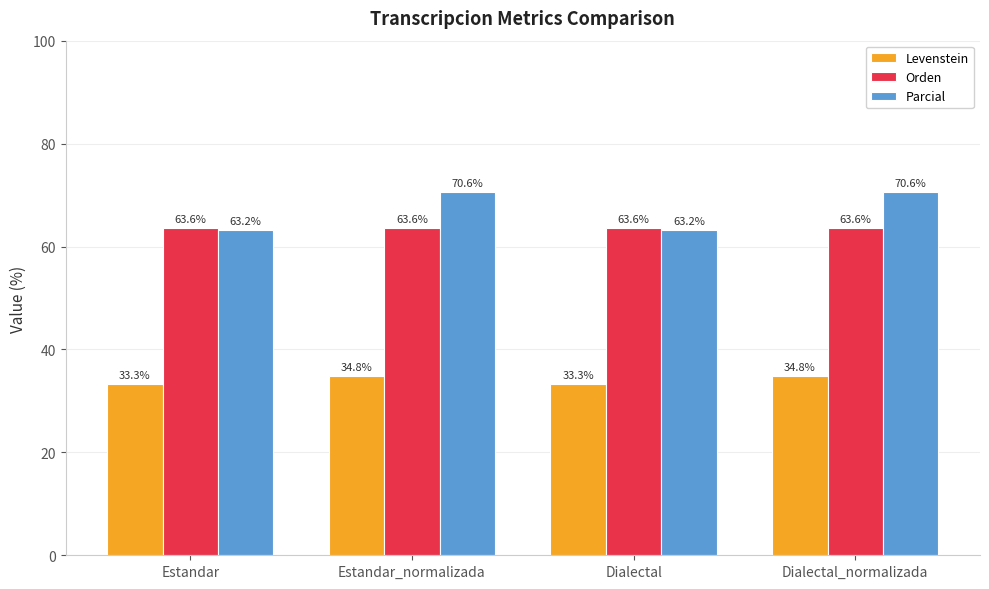

How many Levenstein values are between 33 and 34?

2